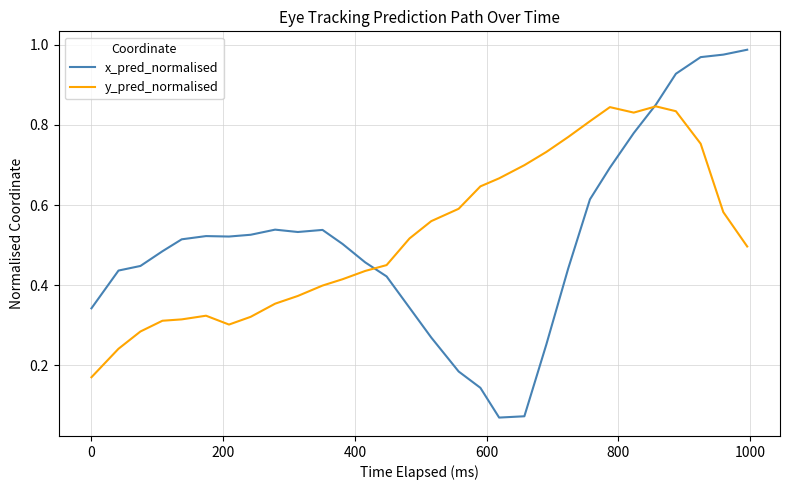

List the series in order of their peak value, lowest first.

y_pred_normalised, x_pred_normalised